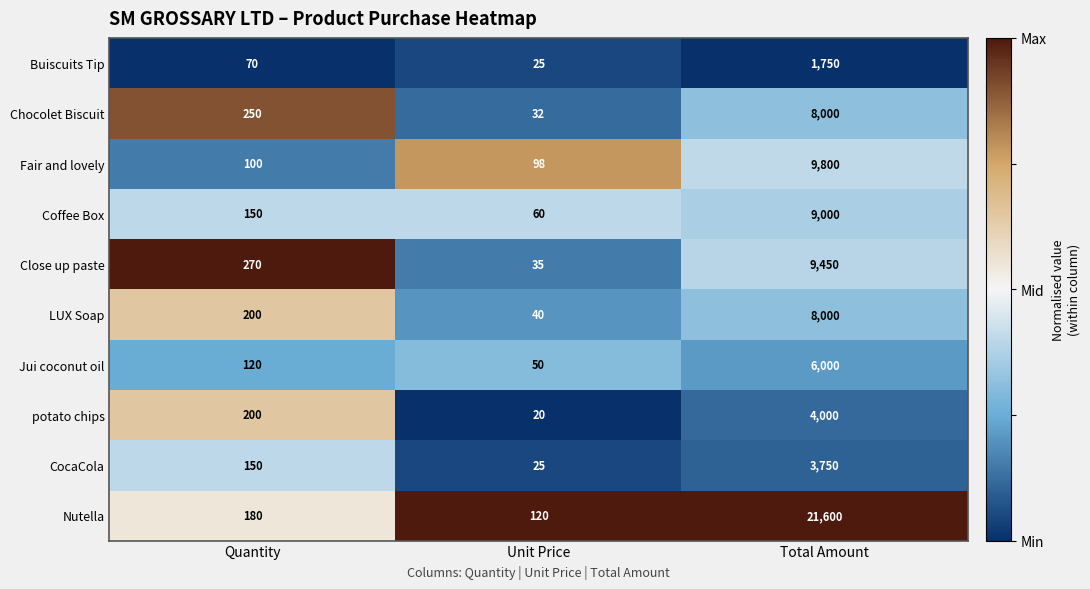

What is the greatest value displayed?

21600